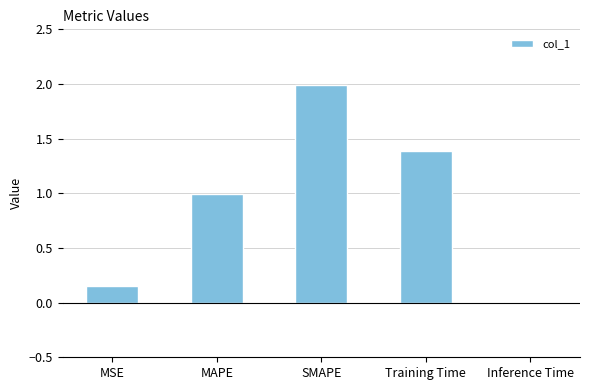

Between MAPE and MSE, which is larger?

MAPE